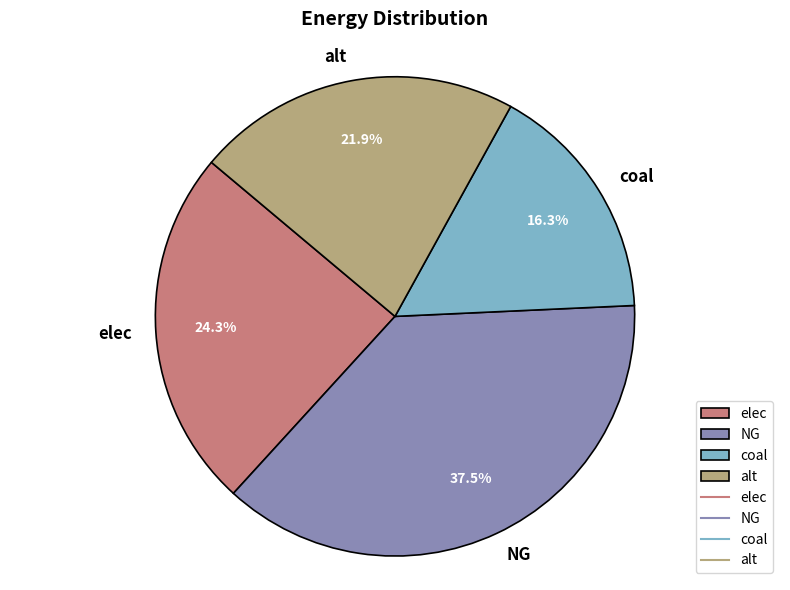

How much of the chart is everything except alt?

78.1%